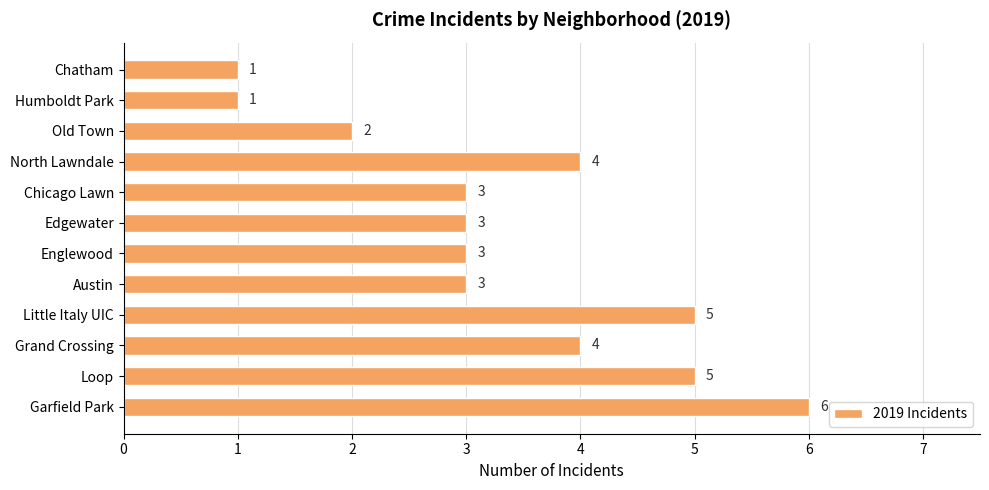

Reading bottom to top, list all the values displayed in this chart.

Garfield Park=6	Loop=5	Grand Crossing=4	Little Italy UIC=5	Austin=3	Englewood=3	Edgewater=3	Chicago Lawn=3	North Lawndale=4	Old Town=2	Humboldt Park=1	Chatham=1